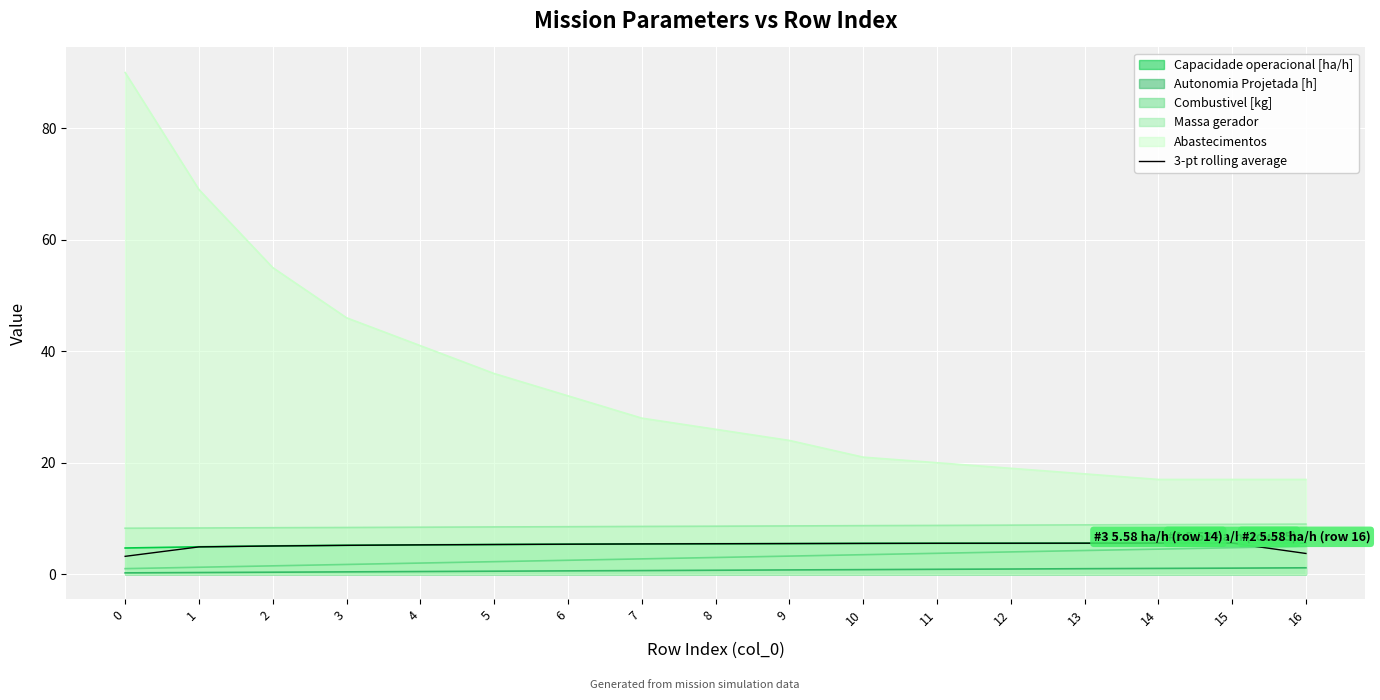

What is the difference between the second highest and minimum values?

2.4